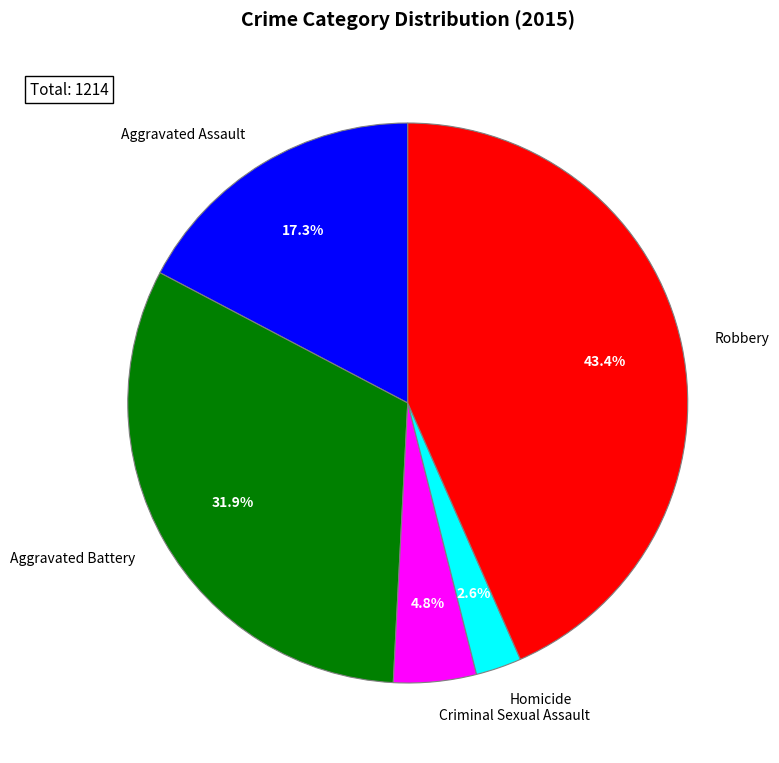

Between Aggravated Assault and Homicide, which is larger?

Aggravated Assault